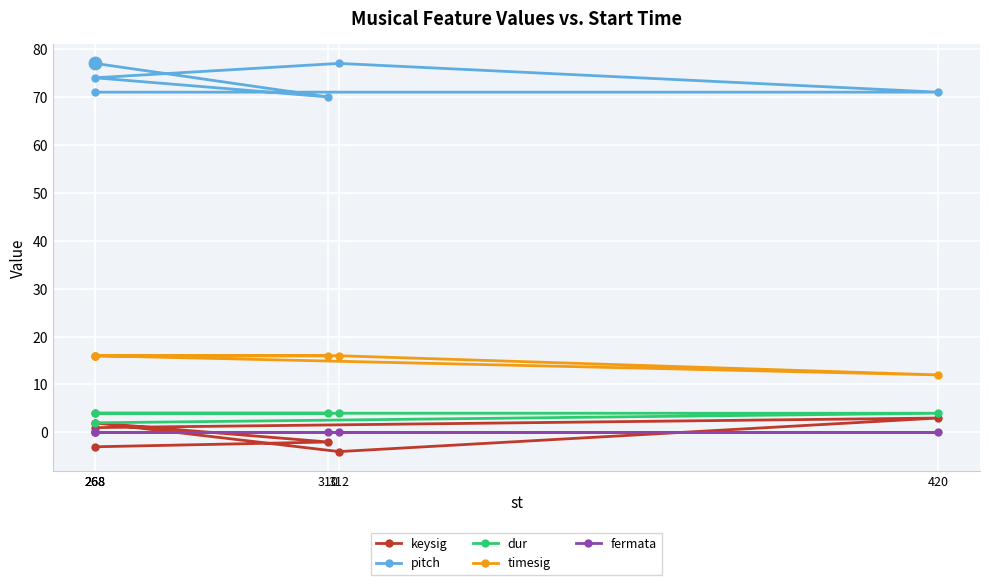

Reading left to right, extract all data points from this chart.

keysig: -3	-2	2	-4	3	1
pitch: 77	70	74	77	71	71
dur: 4	4	4	4	4	2
timesig: 16	16	16	16	12	16
fermata: 0	0	0	0	0	0